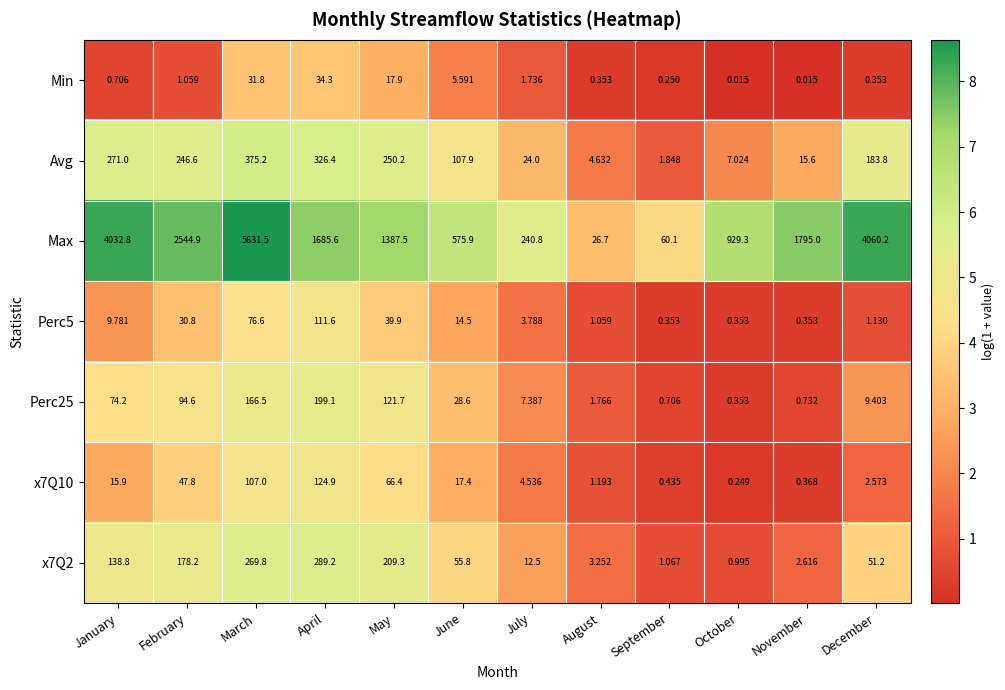

Is the value of x7Q10 at March greater than the value of Max at January?

No